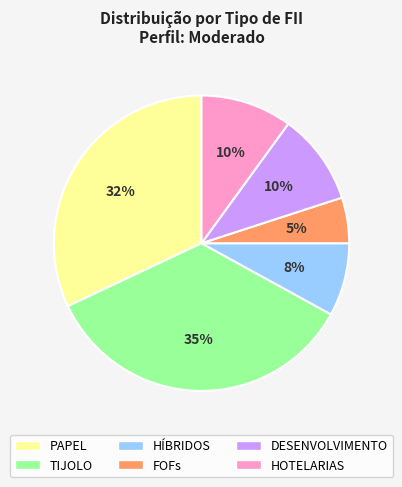

Is TIJOLO the majority of the pie?

No